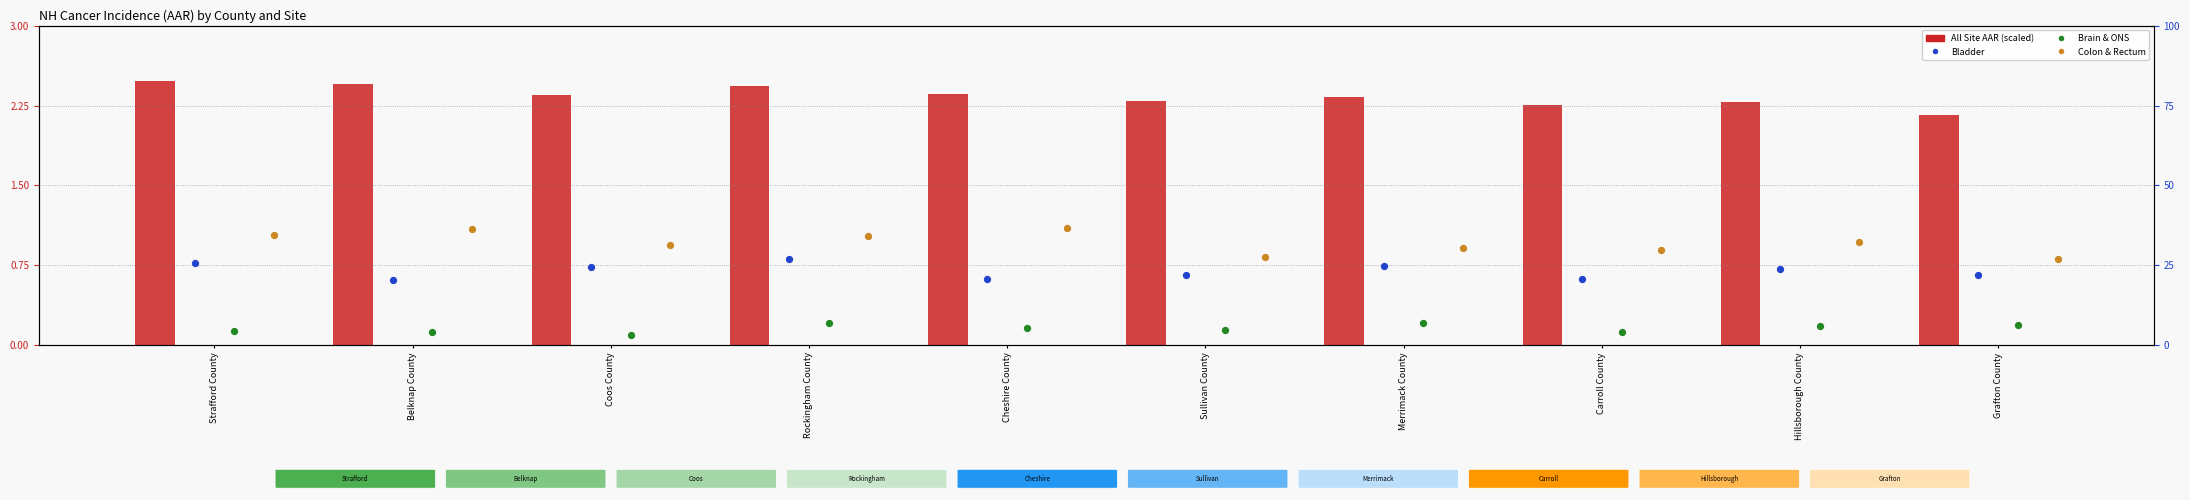

Which series reaches the minimum Y coordinate?

All Site